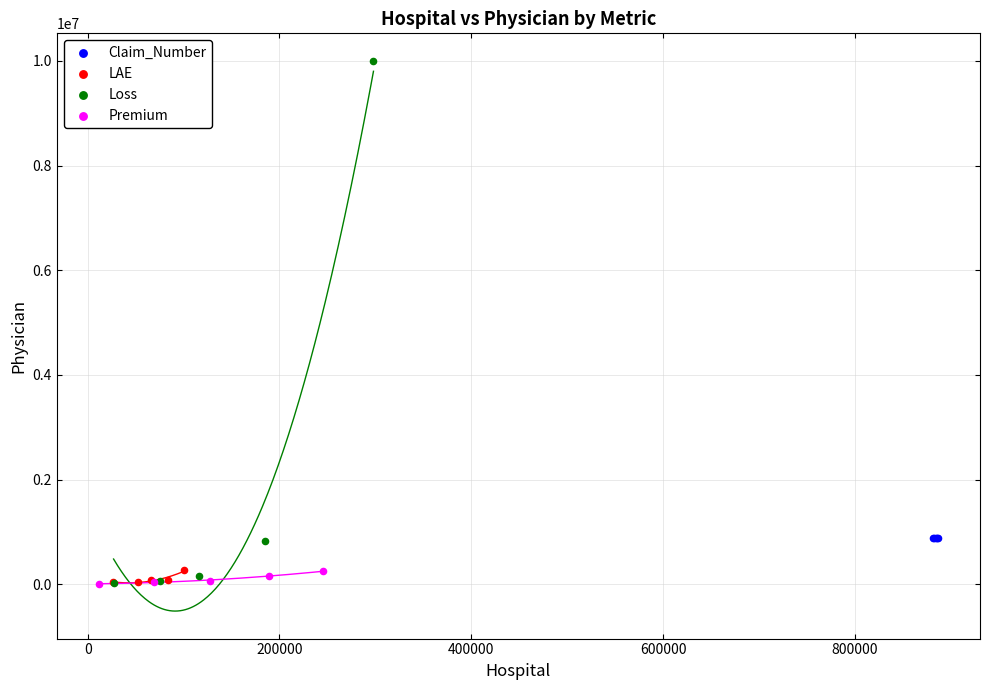

Which series reaches the maximum Y coordinate?

Loss